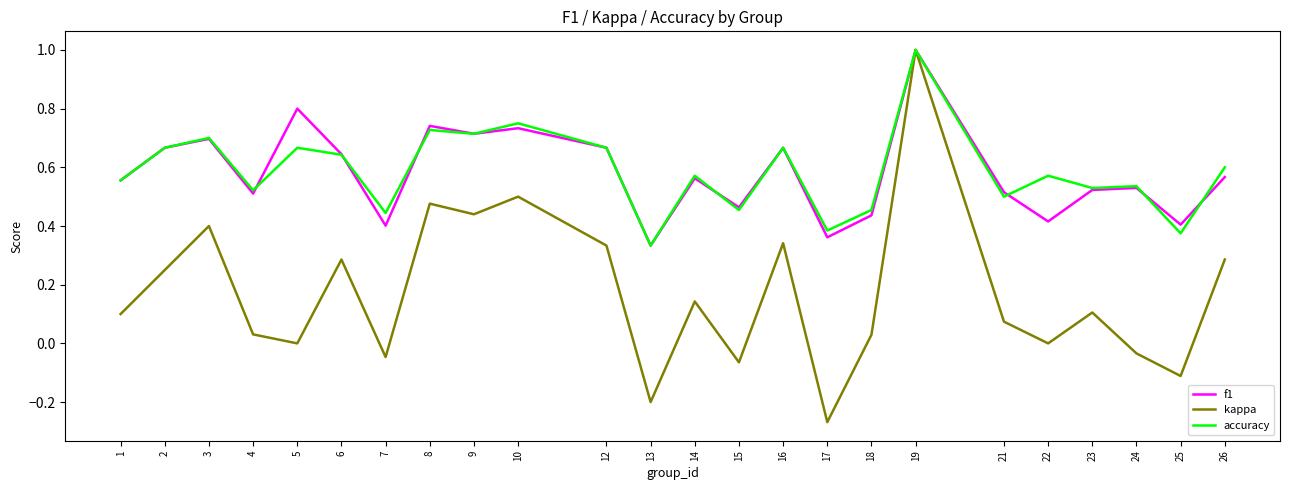

True or false: accuracy has a value of 0.5 at 19.

False